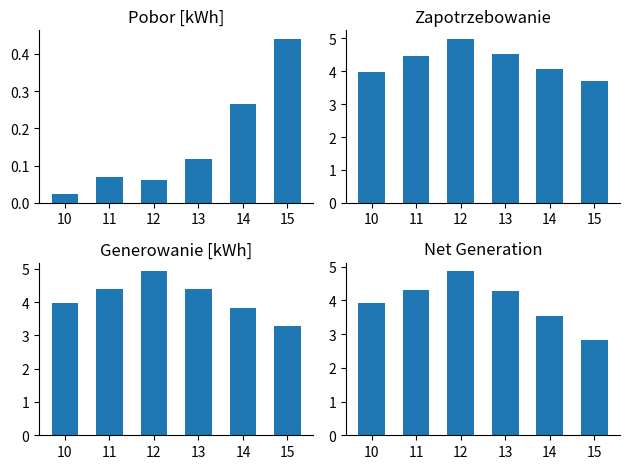

What is the difference between the maximum and second lowest values in the Pobor [kWh] series?

0.4